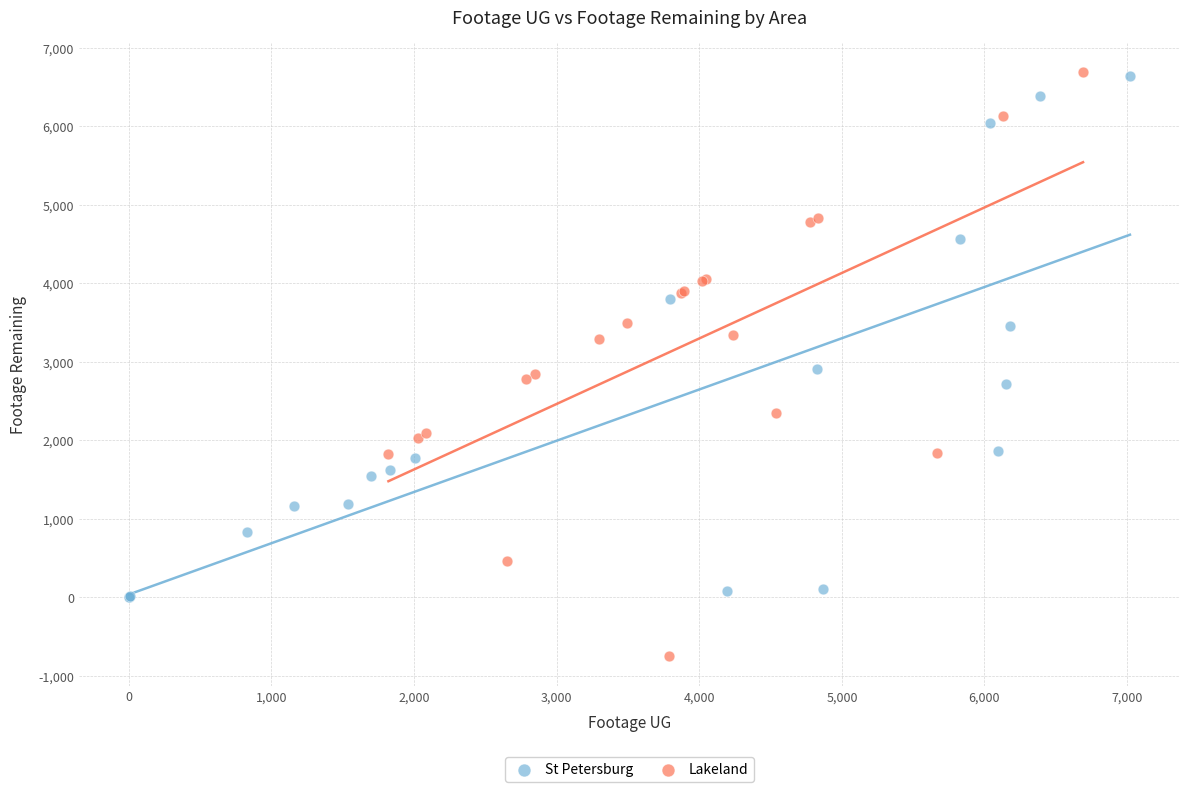

Which series has the largest Y range (max minus min)?

Lakeland